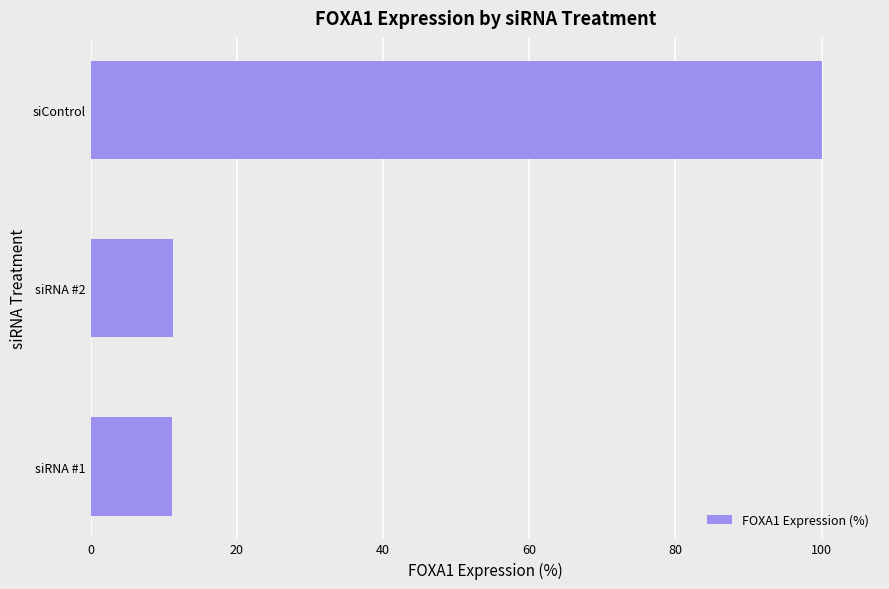

What is the change in value from siRNA #2 to siControl?

+88.8